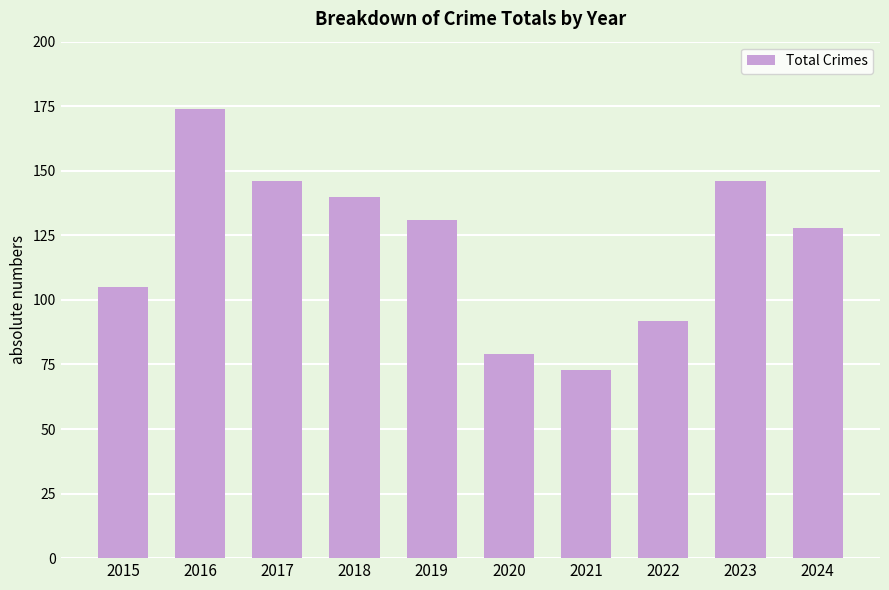

What is the average value?

121